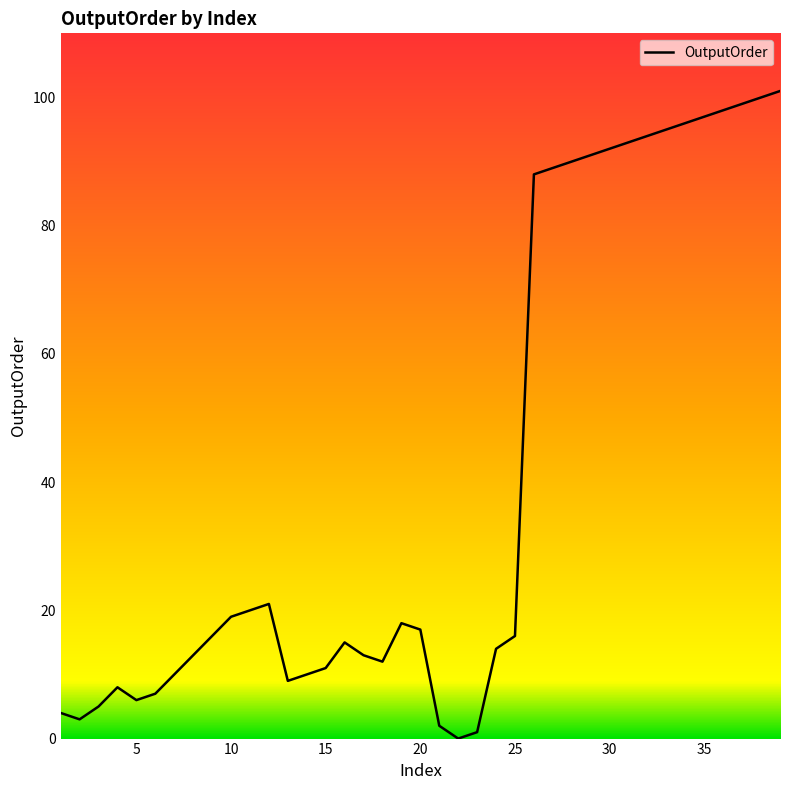

What is the difference between the maximum and minimum values?

101